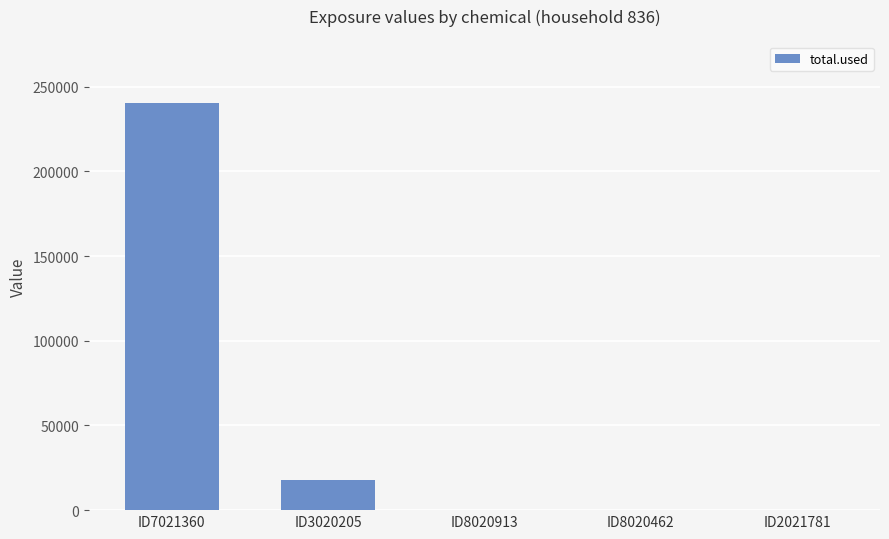

What is the average value?

51673.9